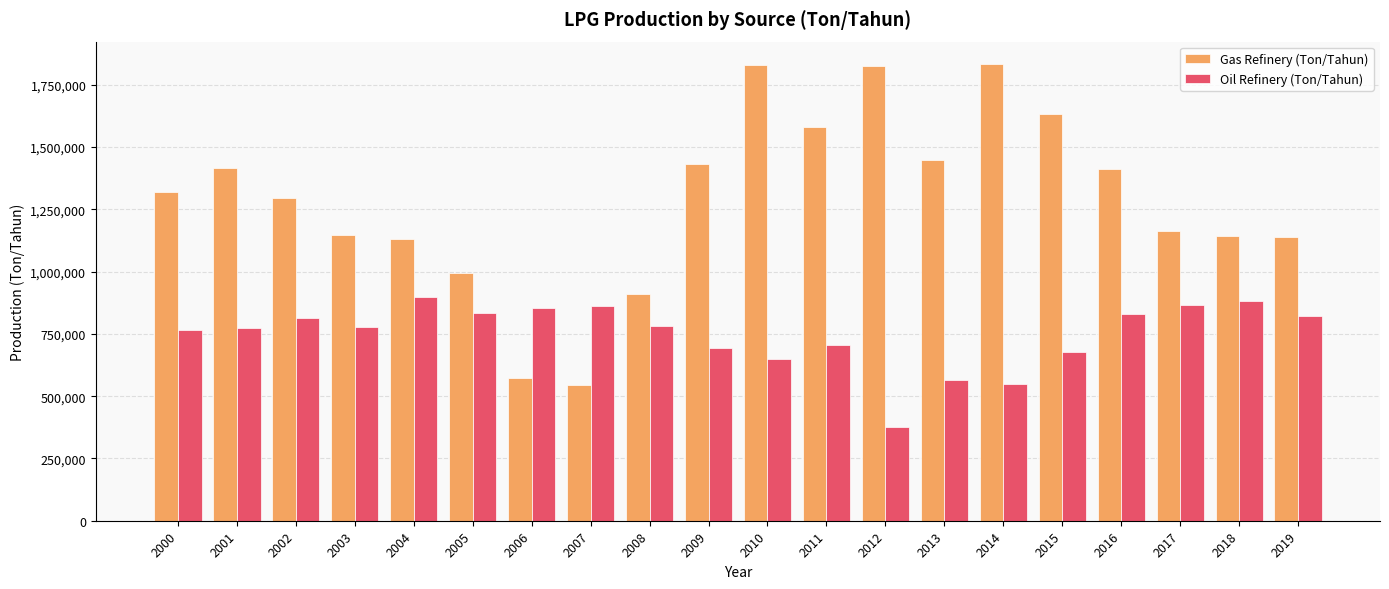

The value of Gas Refinery (Ton/Tahun) at 2009 is 1430671. True or false?

True